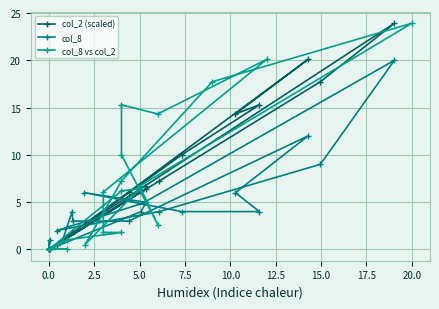

True or false: col_8 vs col_2 and col_2 (scaled) cross at least once.

False